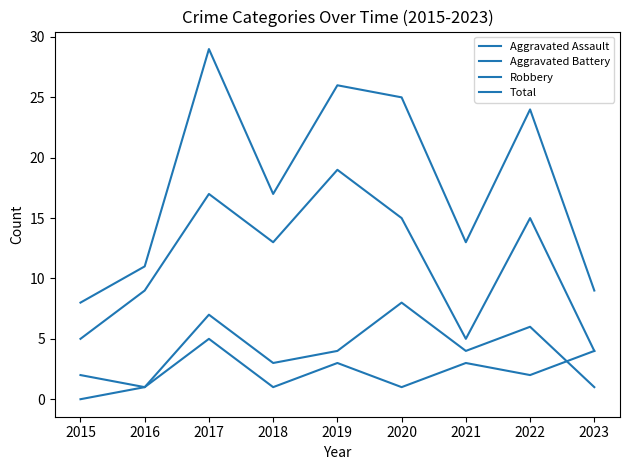

What is the minimum value for Total?

8